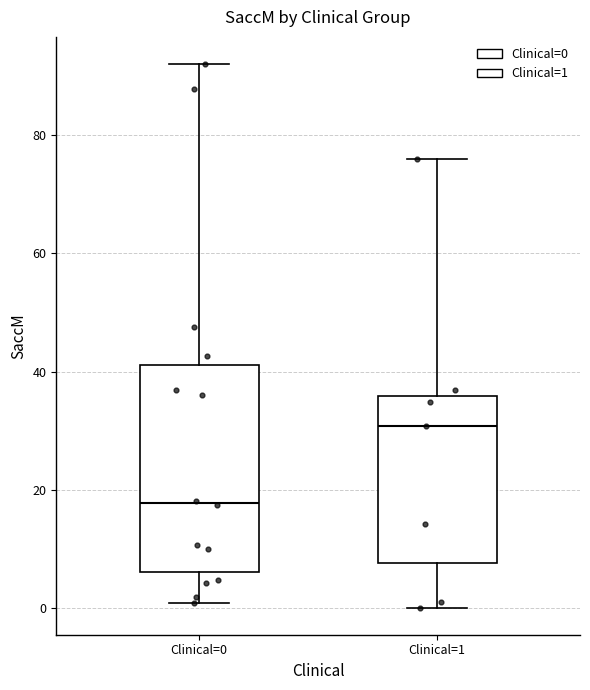

Reading left to right, transcribe this box plot: for each box, give where its median line is, the range the box spans, and where its two whiskers end, as read against the y-axis. The values are not printed on the chart, so give them approximately, as read against the axis.

Clinical=0: median 18, box 6 to 42, whiskers 0 to 92
Clinical=1: median 30, box 8 to 36, whiskers 0 to 76